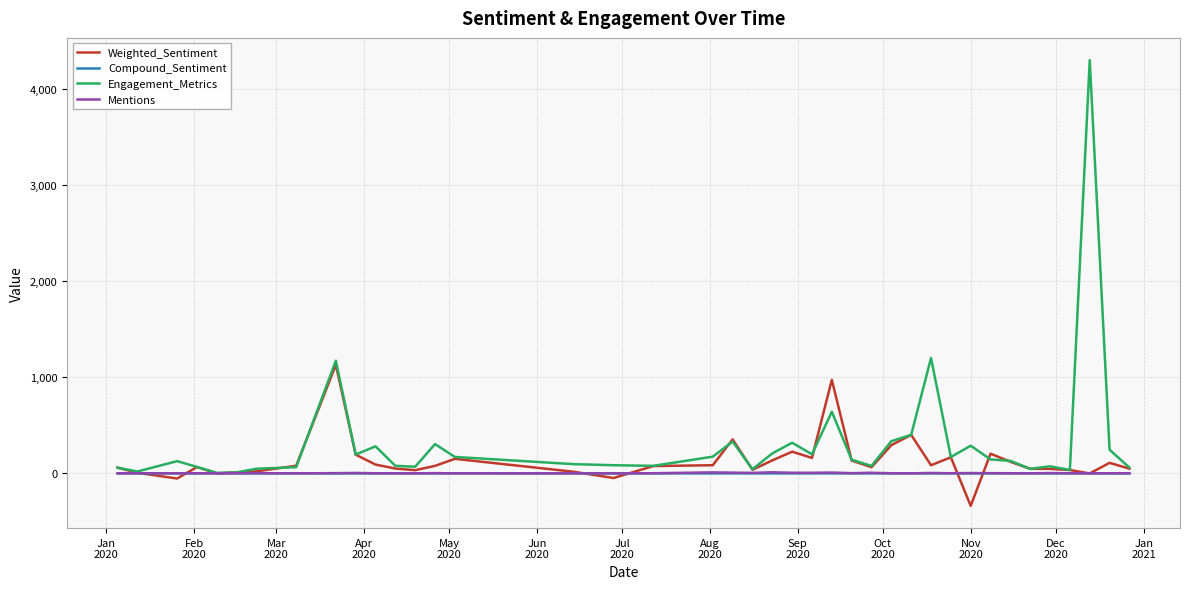

Which series has the widest spread of values?

Engagement_Metrics